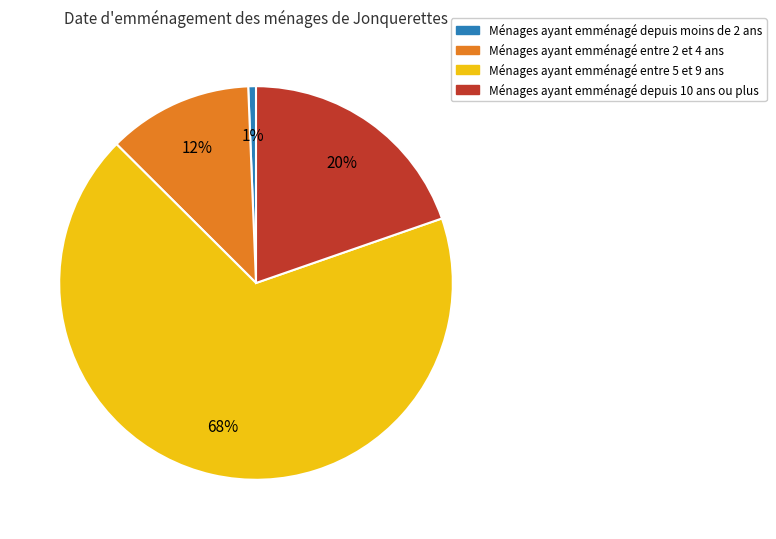

Does any single category account for the majority?

Yes